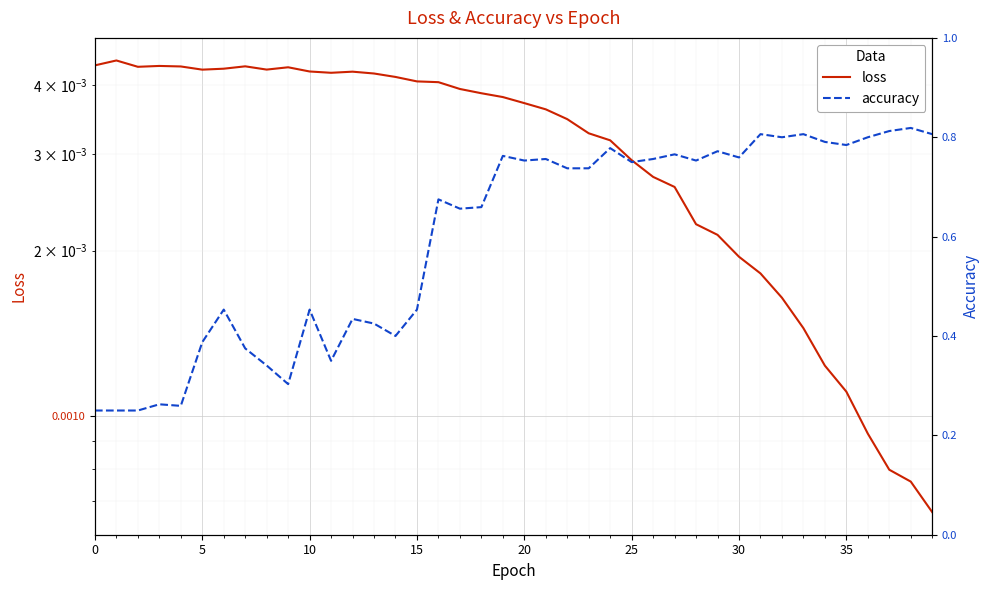

Reading left to right, what are all the values shown in this chart?

loss: 0.0	0.0	0.0	0.0	0.0	0.0	0.0	0.0	0.0	0.0	0.0	0.0	0.0	0.0	0.0	0.0	0.0	0.0	0.0	0.0	0.0	0.0	0.0	0.0	0.0	0.0	0.0	0.0	0.0	0.0	0.0	0.0	0.0	0.0	0.0	0.0	0.0	0.0	0.0	0.0
accuracy: 0.2	0.2	0.2	0.3	0.3	0.4	0.5	0.4	0.3	0.3	0.5	0.3	0.4	0.4	0.4	0.5	0.7	0.7	0.7	0.8	0.8	0.8	0.7	0.7	0.8	0.8	0.8	0.8	0.8	0.8	0.8	0.8	0.8	0.8	0.8	0.8	0.8	0.8	0.8	0.8